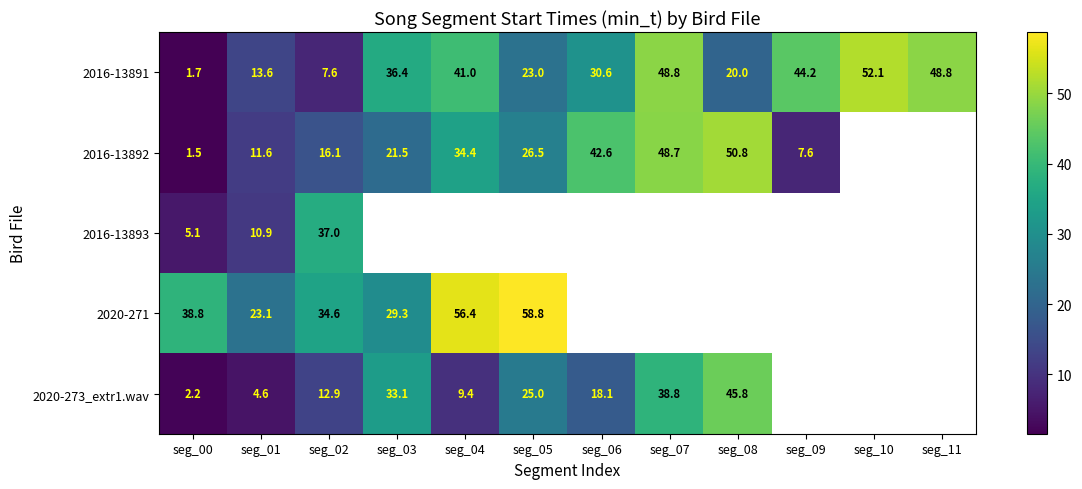

True or false: 2016-13891 has a value of 70.0 at seg_04.

False